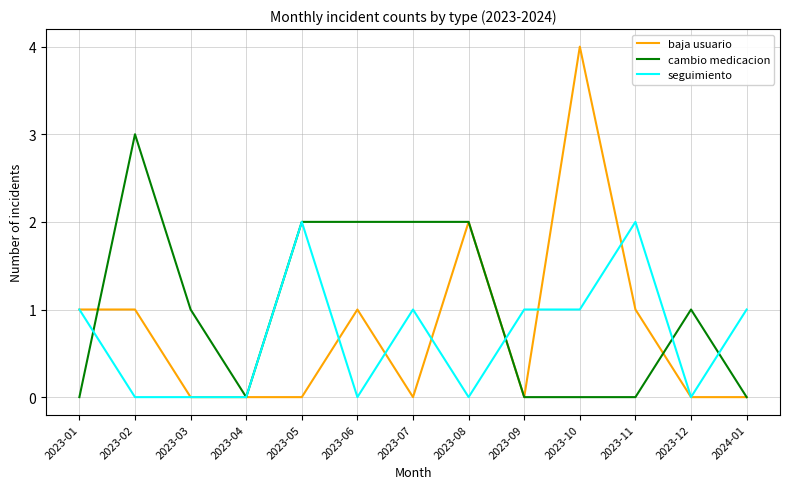

What position from the right is 2023-11?

3